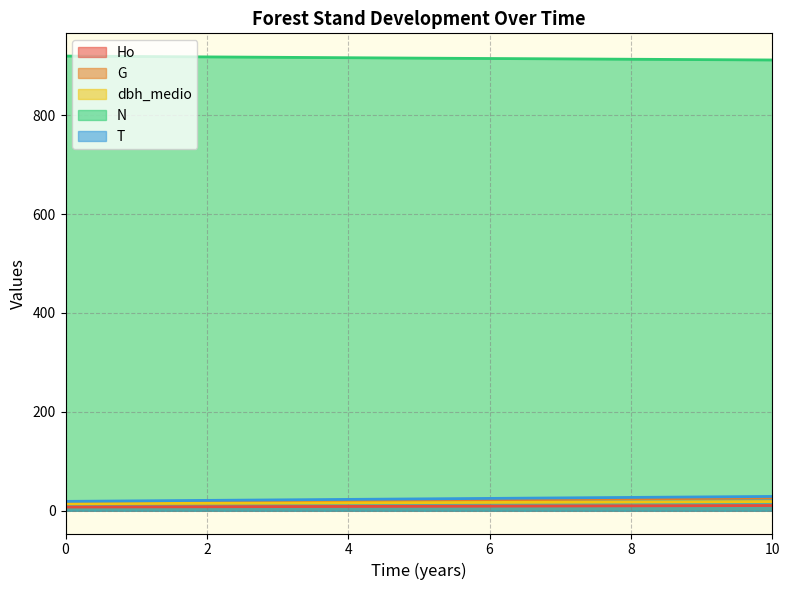

Where is G nearest to the value 20?

5